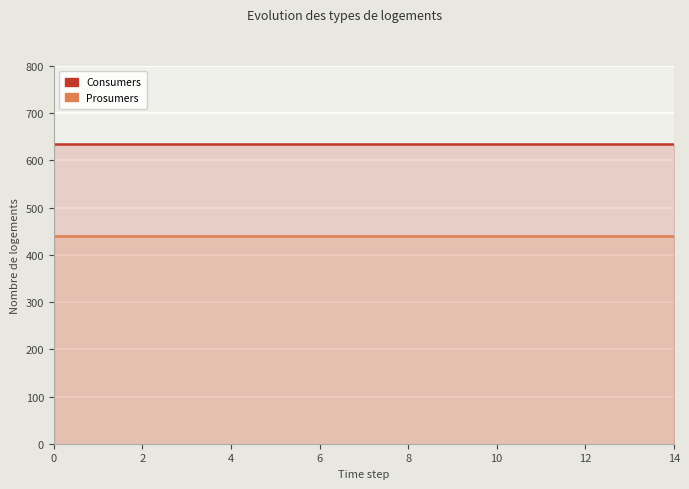

What is the sum of all Consumers values?

9525